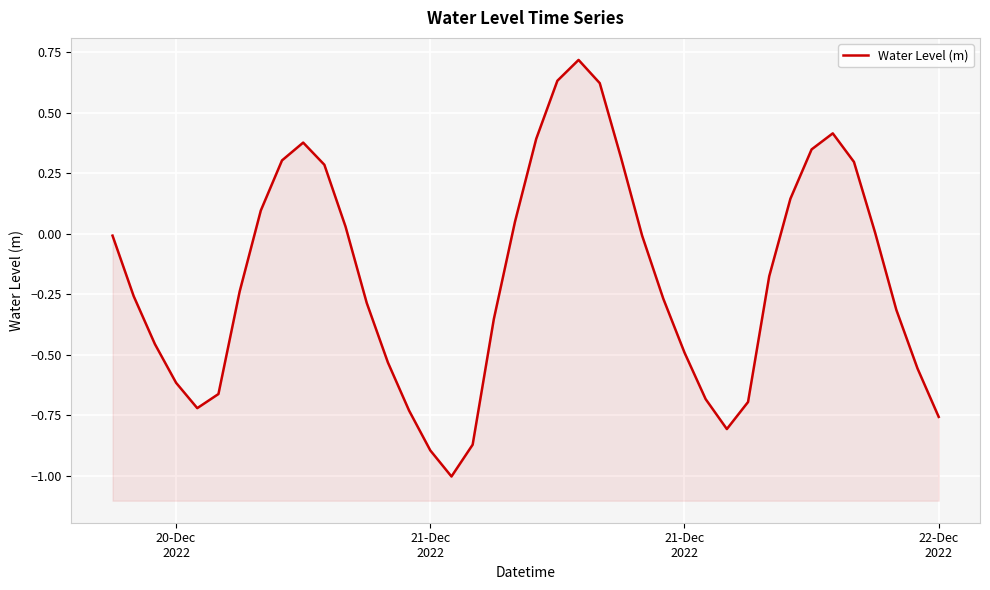

Which label corresponds to the largest value in the chart?

22